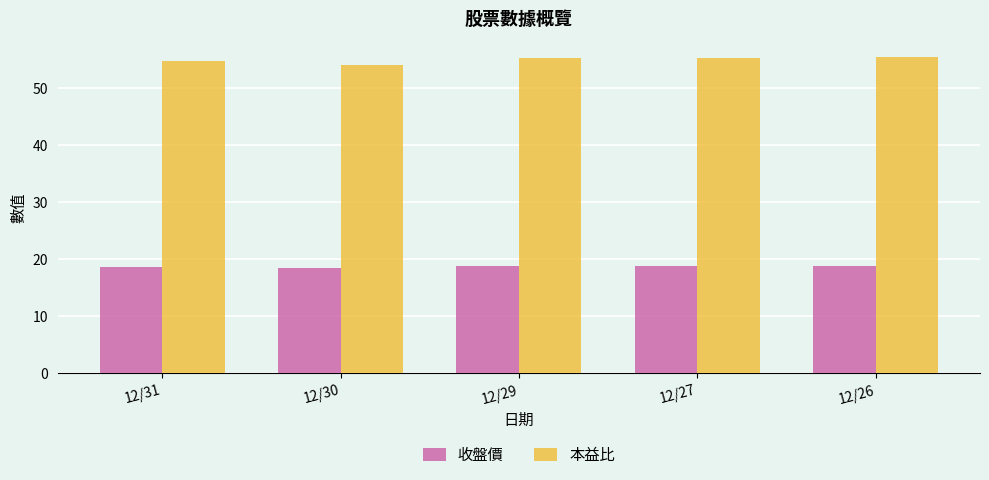

At which label does 本益比 first exceed 55?

12/29